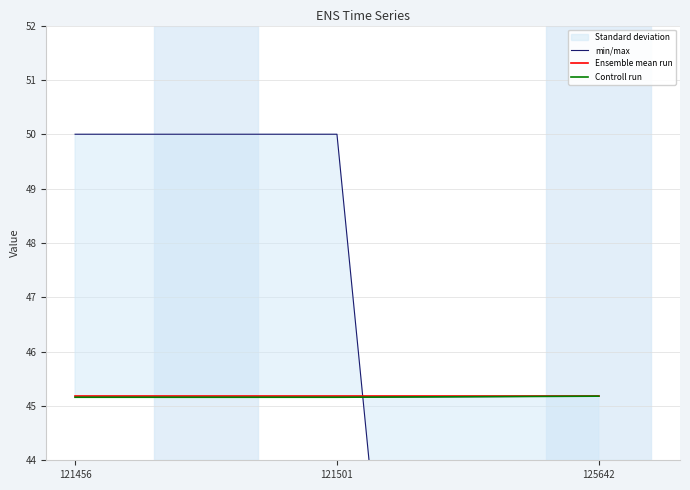

At which category does the chart reach its peak across all series?

125642